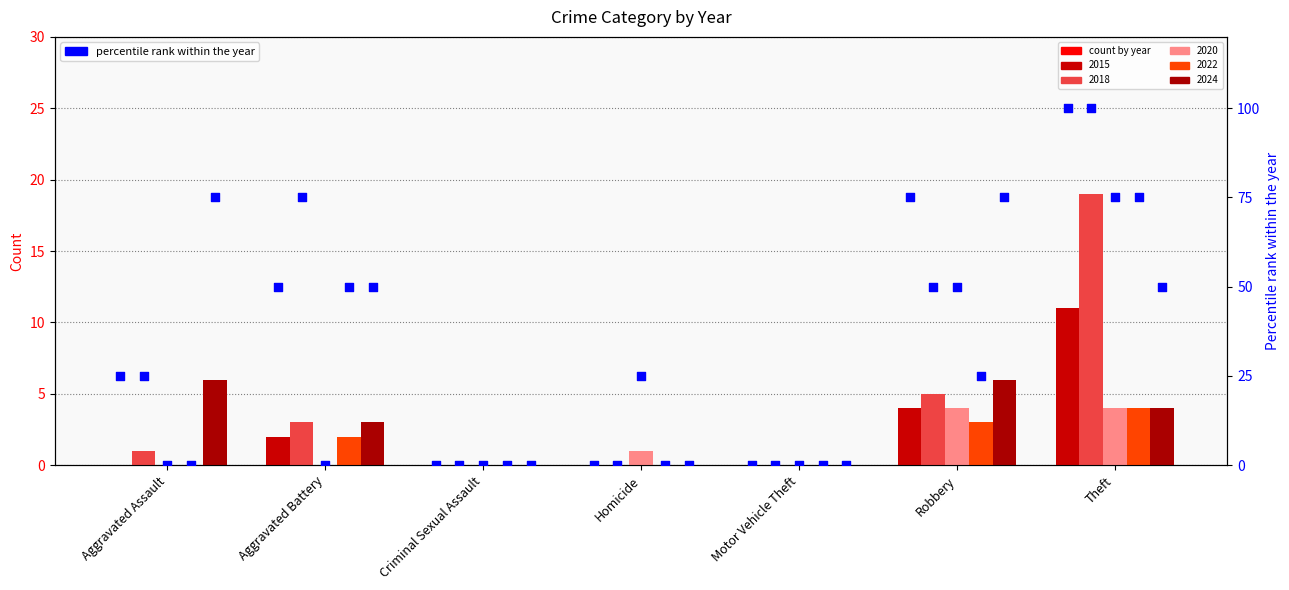

At how many categories does at least one series exceed 93?

1